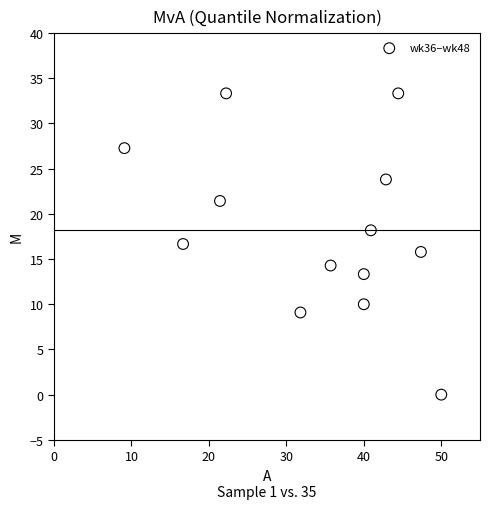

What is the range of Y values (max minus min)?

33.3